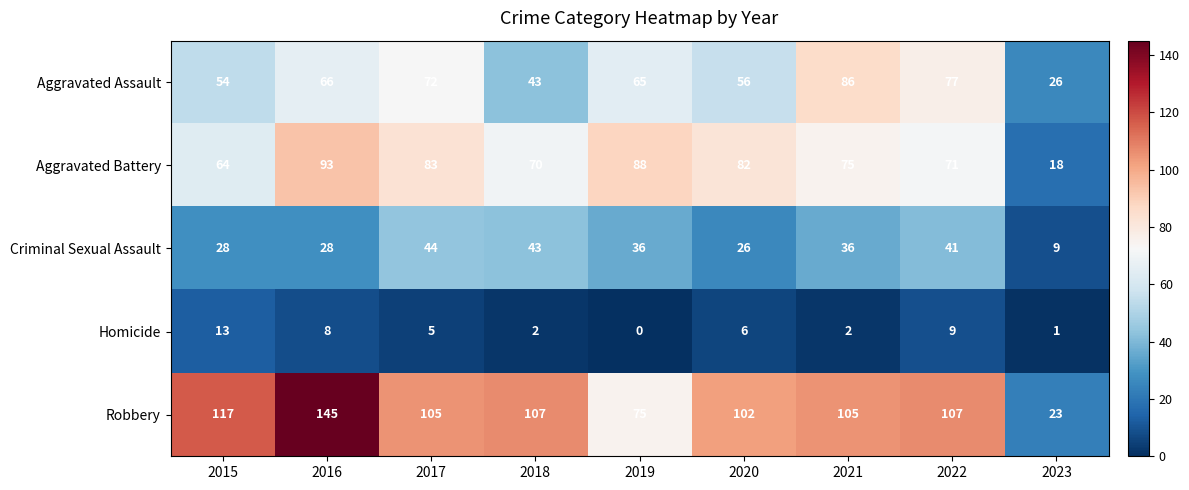

At which label does Criminal Sexual Assault reach its minimum?

2023